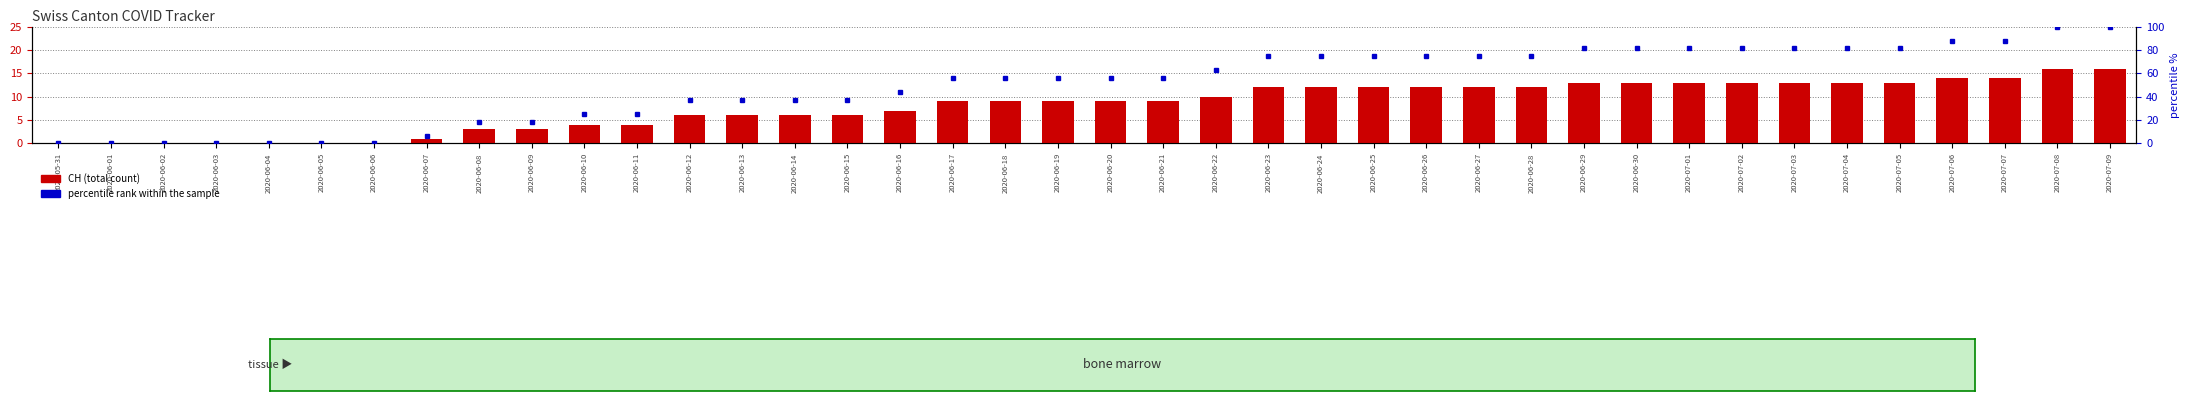

What is the greatest value displayed?

100.0